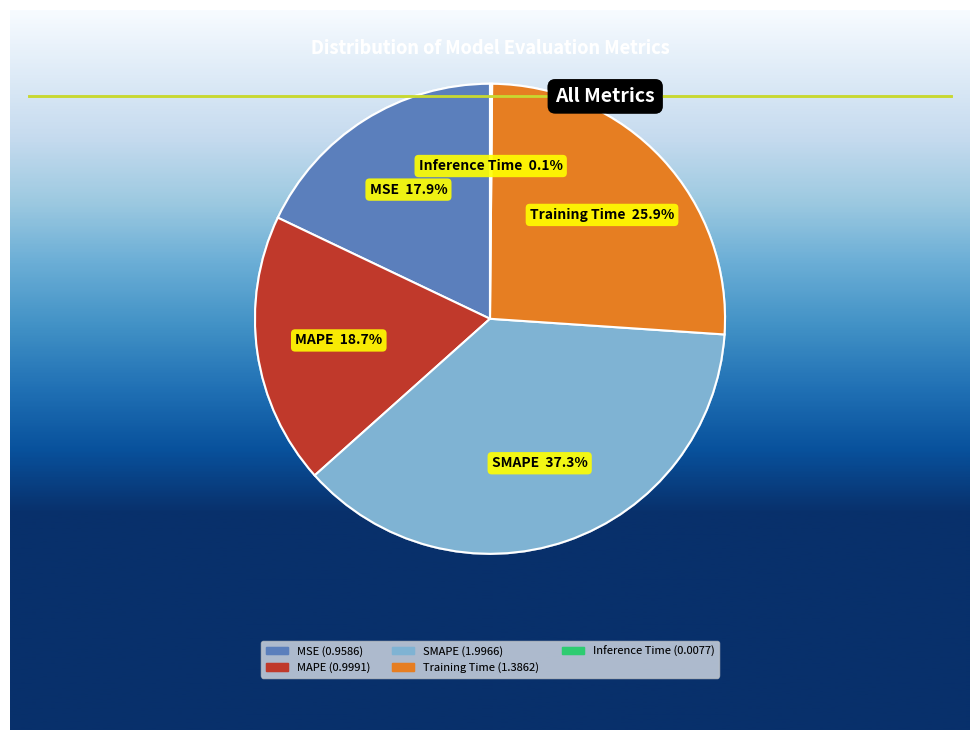

True or false: MAPE accounts for 19% of the total.

True